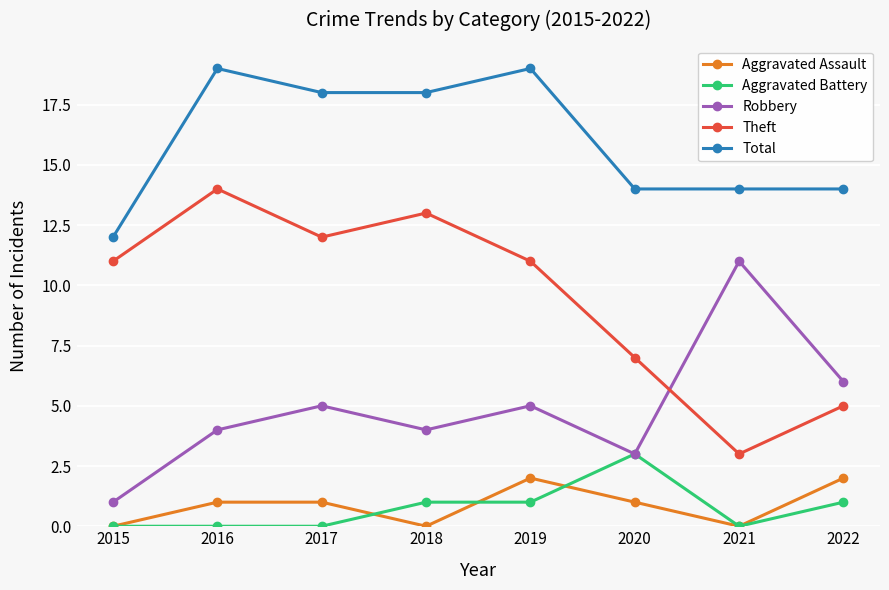

The Robbery series shows 3 at 2020. True or false?

True